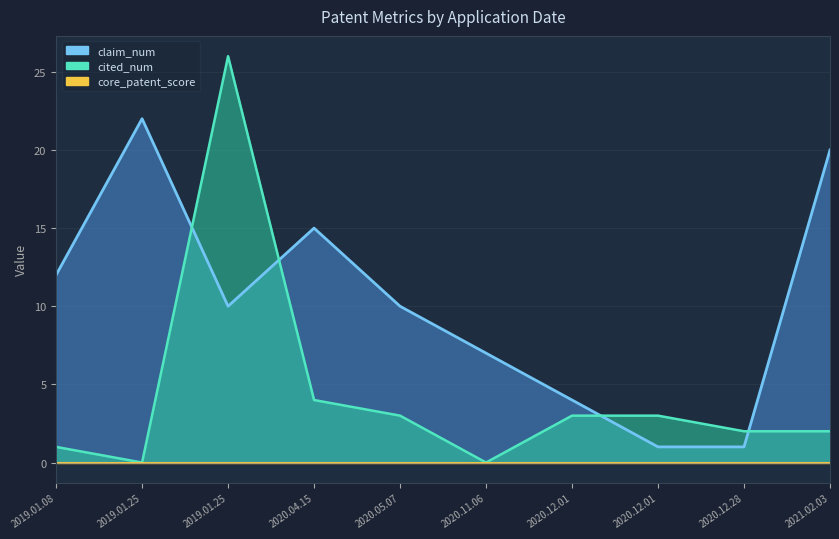

How many data points does each series have?

10